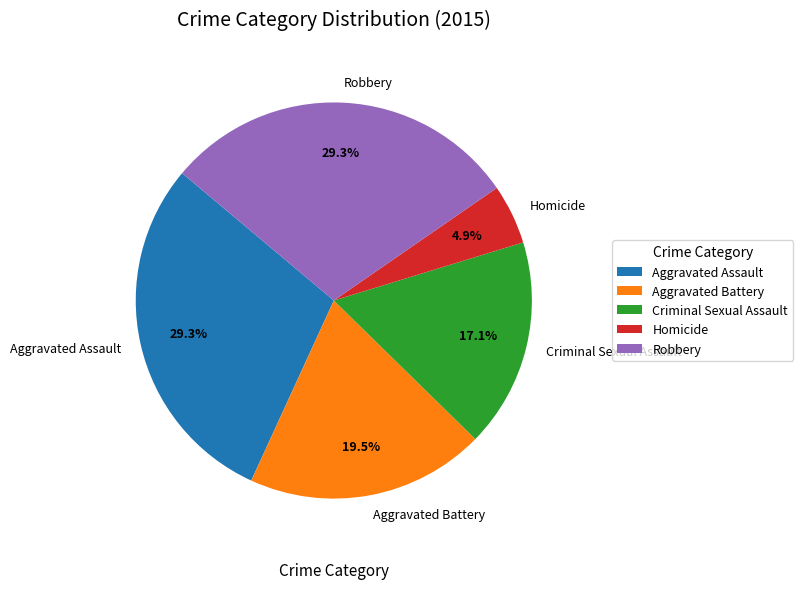

How many segments does this pie chart have?

5